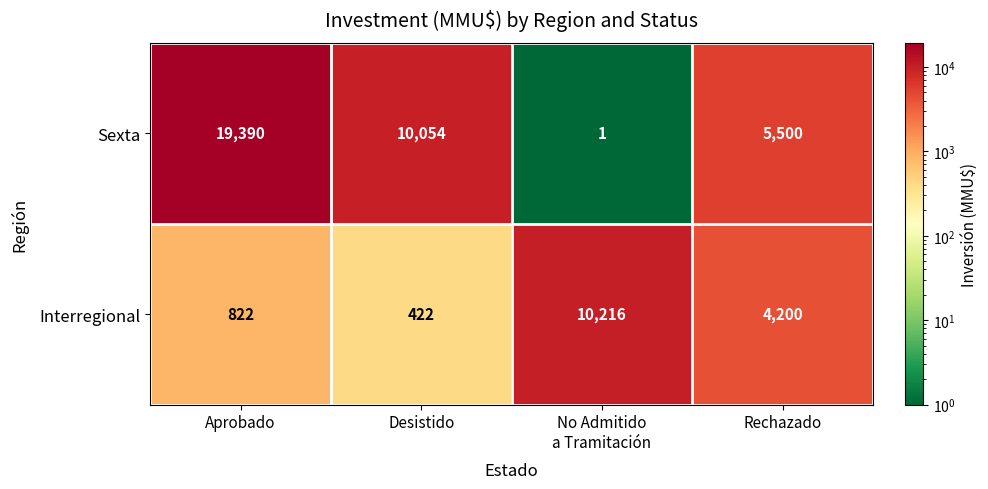

Which series has the largest range (max minus min)?

Sexta